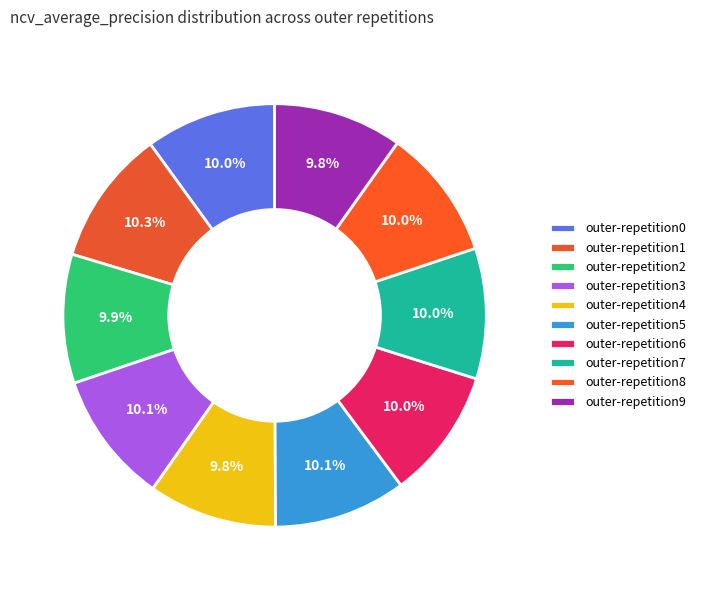

How many slices are in this pie chart?

10